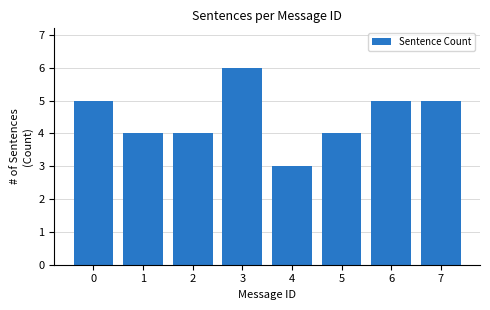

Reading right to left, transcribe all the data shown in this chart.

5	5	4	3	6	4	4	5